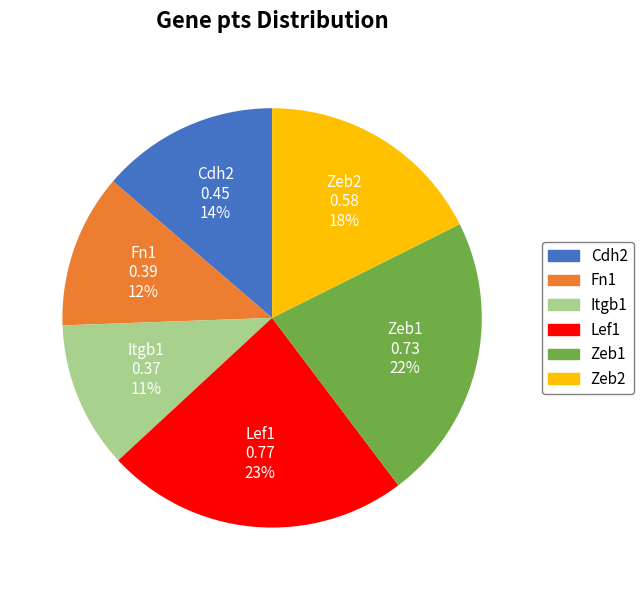

To the nearest percent, what portion does Cdh2 represent?

14%